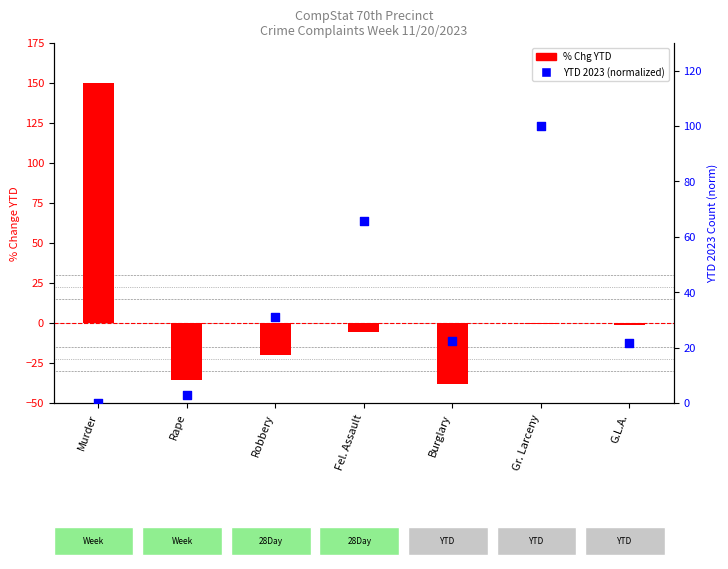

At which category is the sum across all series the highest?

Murder